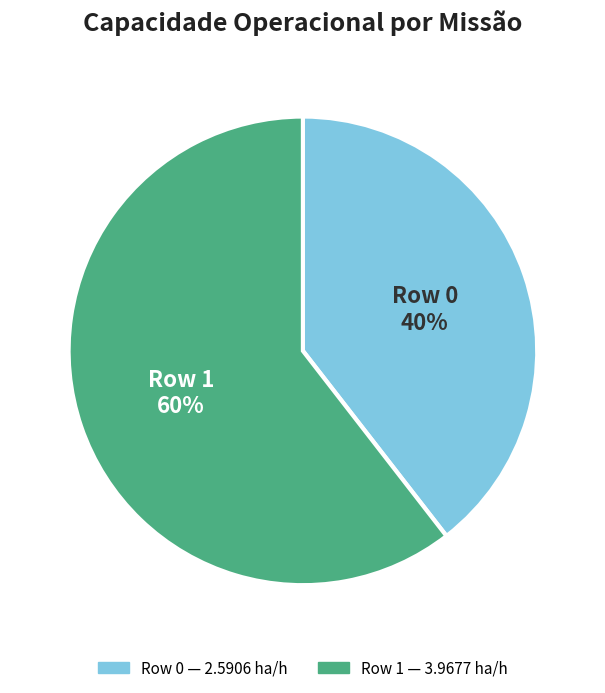

Rank the categories by value from lowest to highest.

Row 0, Row 1